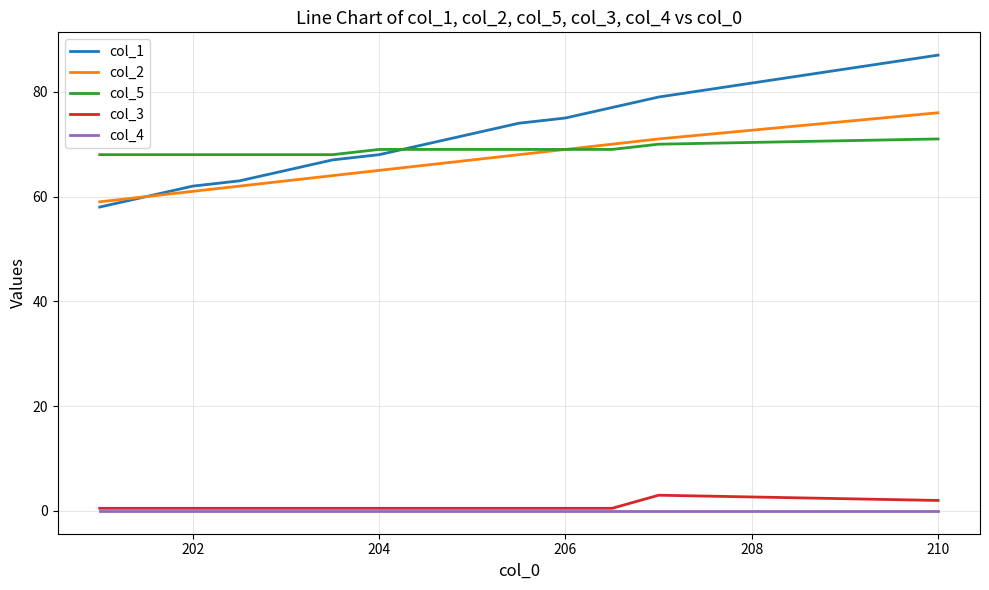

How many lines are shown in the chart?

5